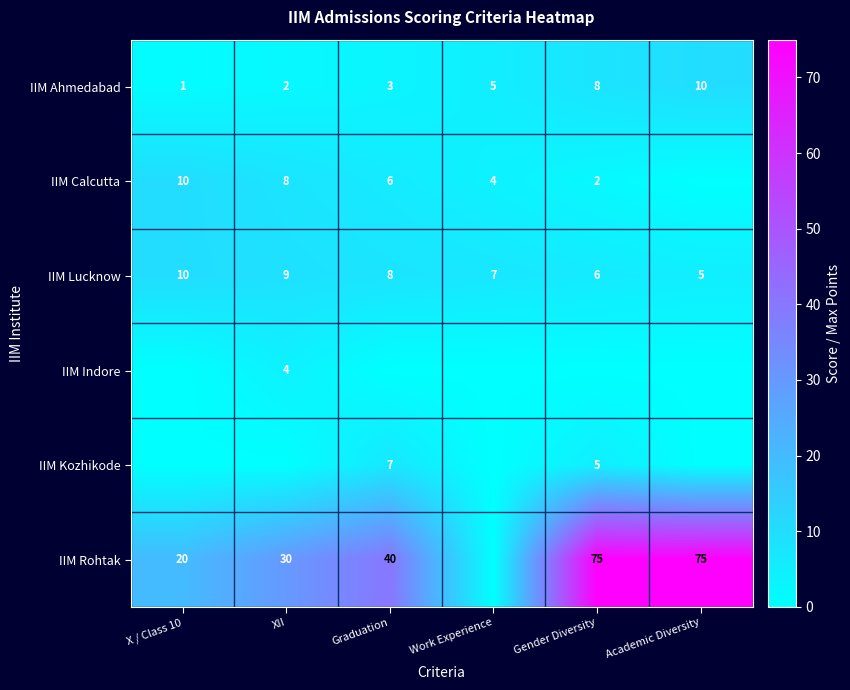

Where is IIM Ahmedabad nearest to the value 5?

Work Experience